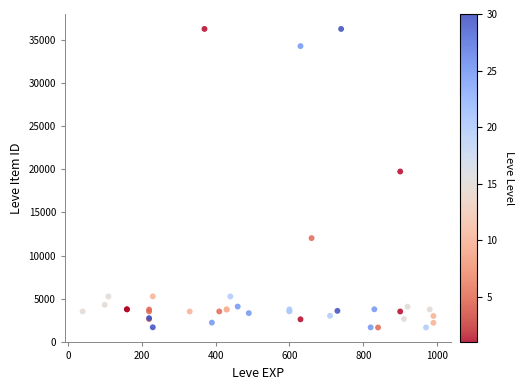

What Y value in the scatter plot is closest to 18967?

19744